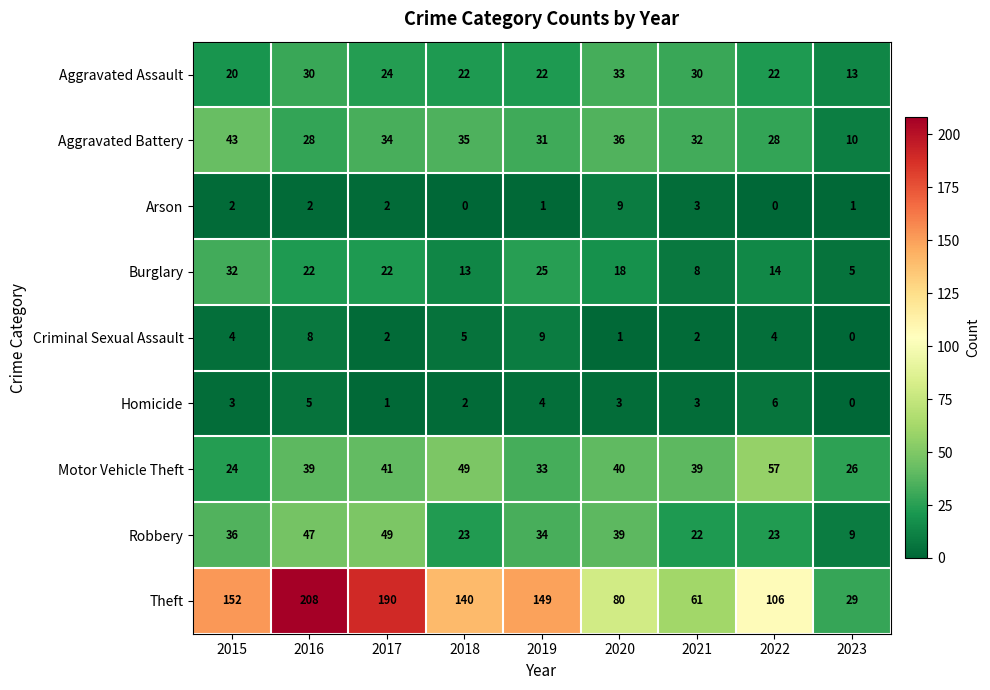

At 2020, list the series in order from smallest to largest.

Criminal Sexual Assault, Homicide, Arson, Burglary, Aggravated Assault, Aggravated Battery, Robbery, Motor Vehicle Theft, Theft